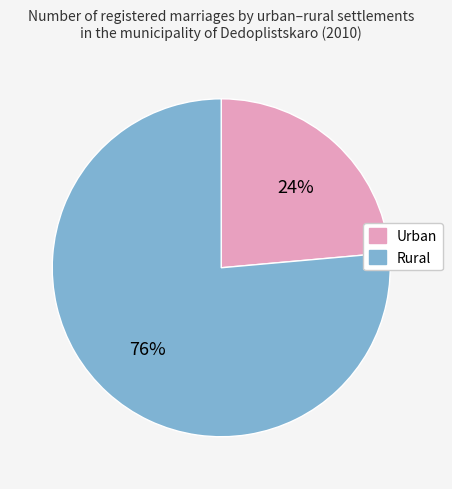

What percentage is the Rural slice, to the nearest percent?

76%